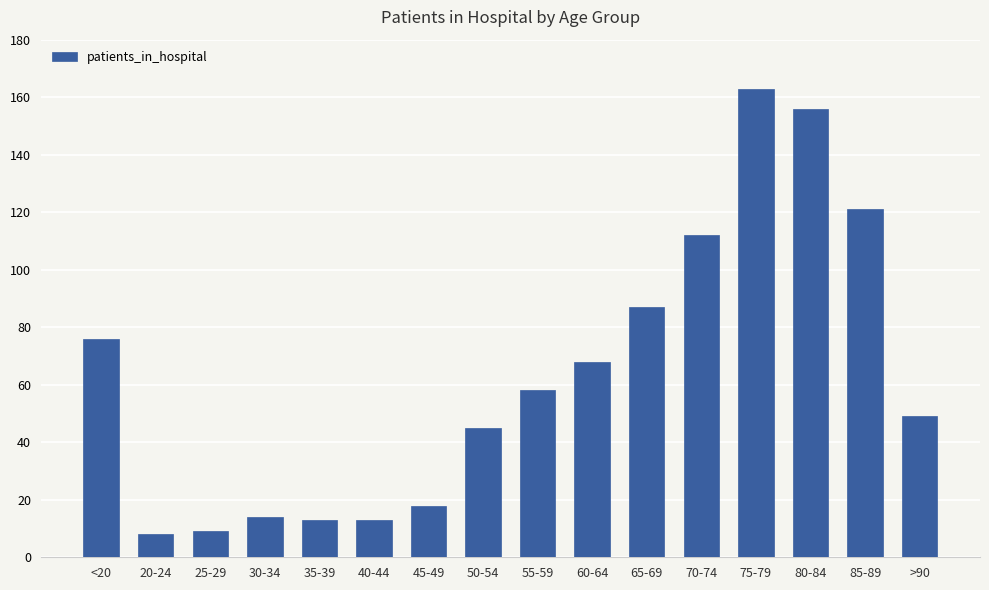

At which category does the chart reach its peak across all series?

75-79